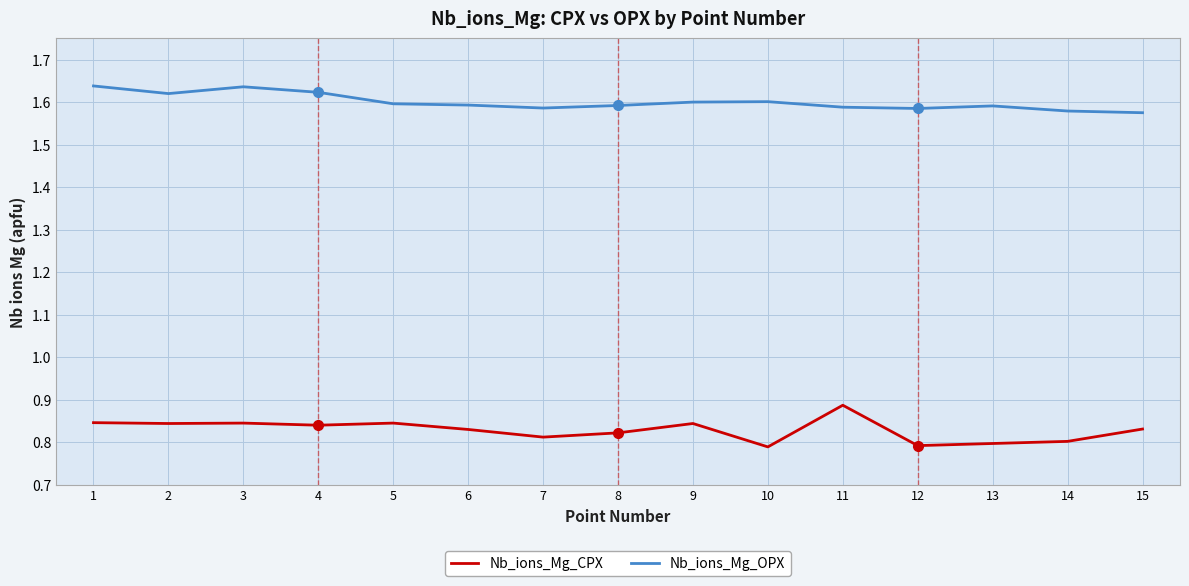

Is the value of Nb_ions_Mg_OPX at 9 greater than the value of Nb_ions_Mg_CPX at 10?

Yes